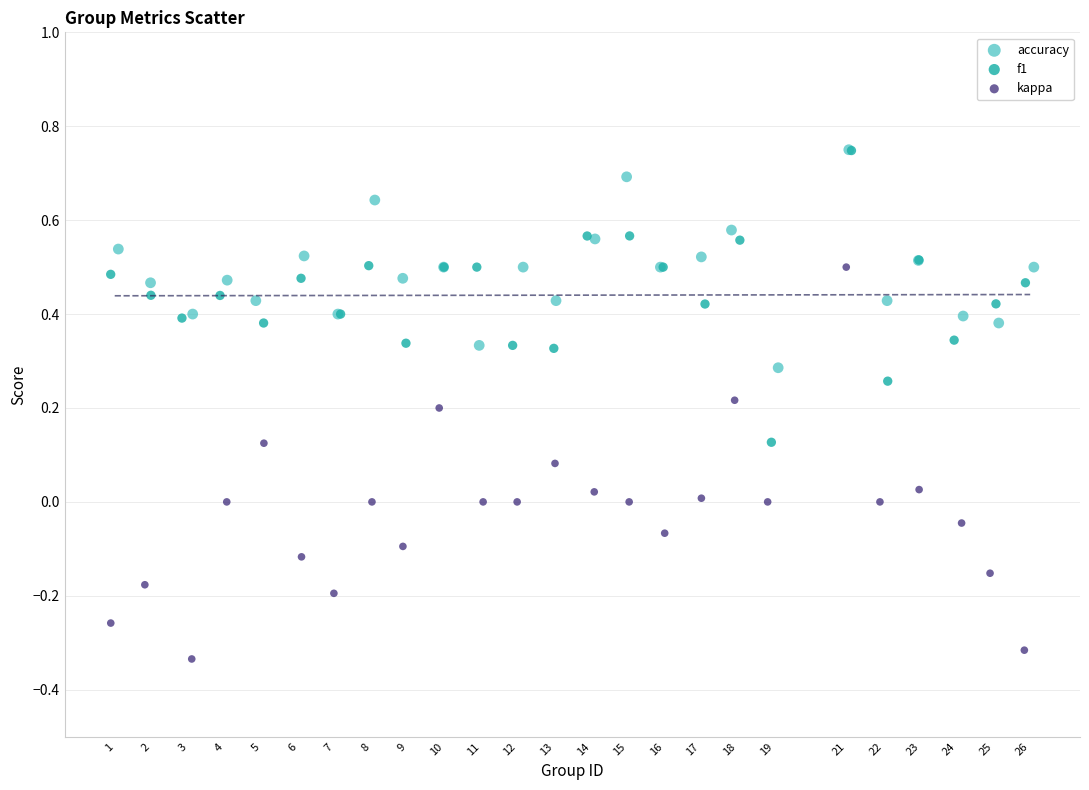

What are all the series names shown in the legend?

accuracy, f1, kappa